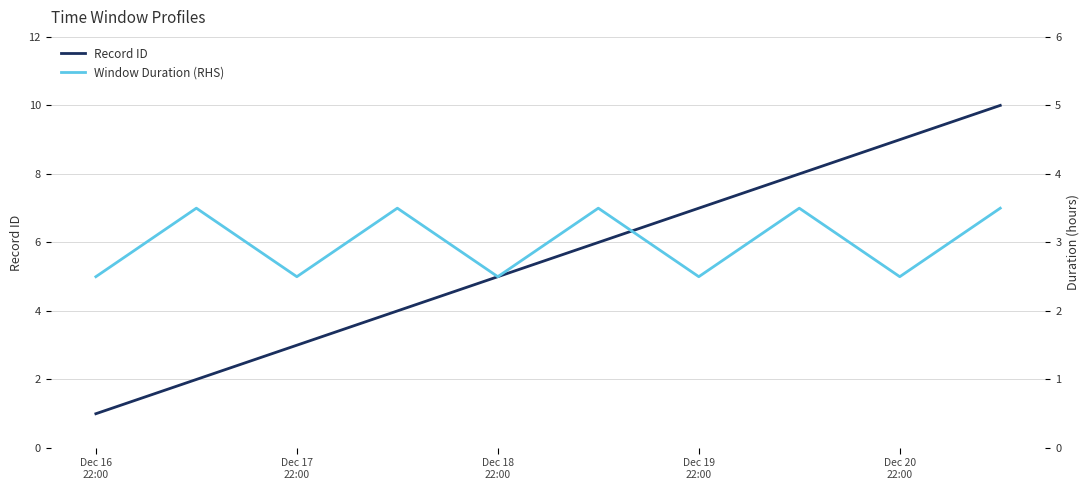

At how many categories does at least one series exceed 9?

1